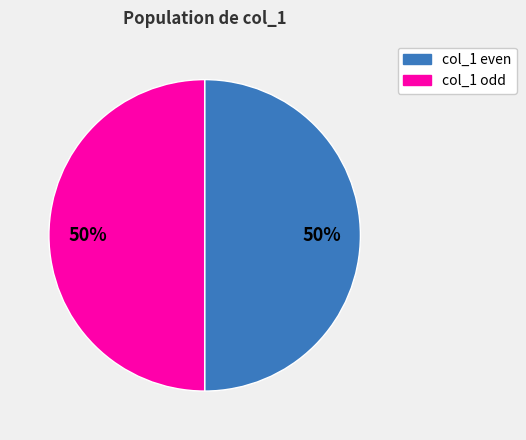

To the nearest percent, what is the average slice percentage?

50%